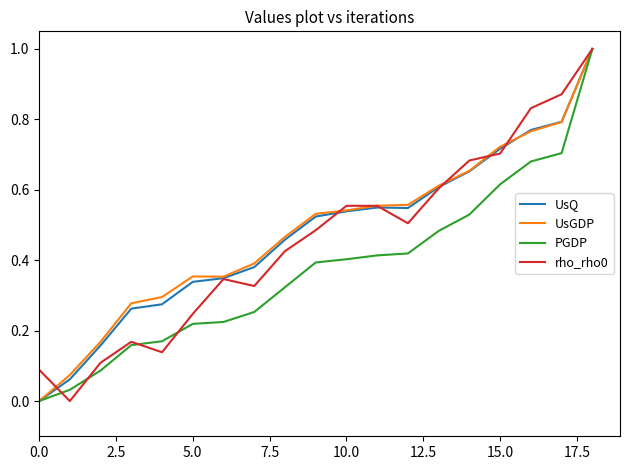

What is the highest value of the UsGDP series?

1.0